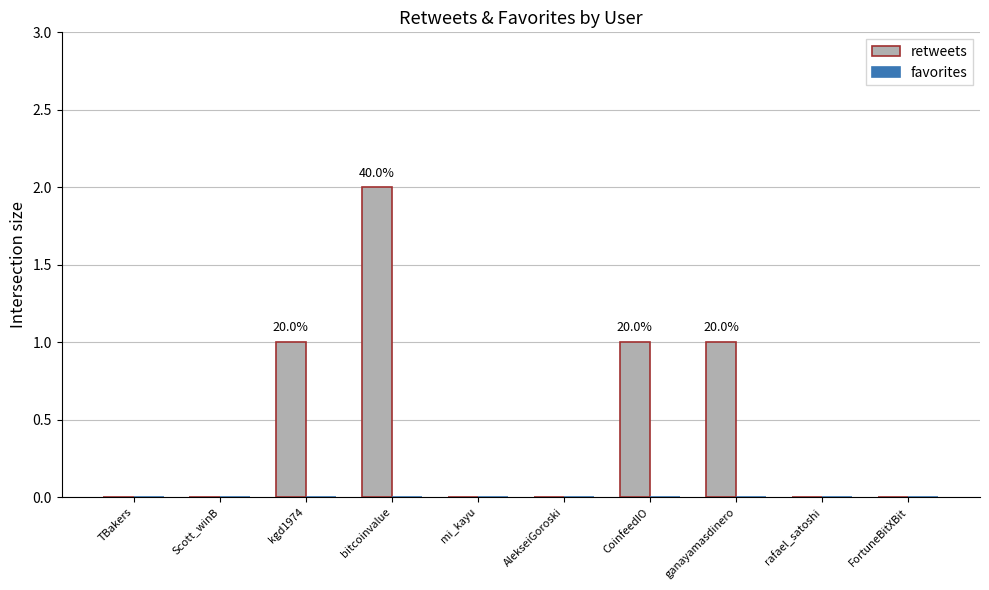

True or false: the data shows 0 at mi_kayu.

True